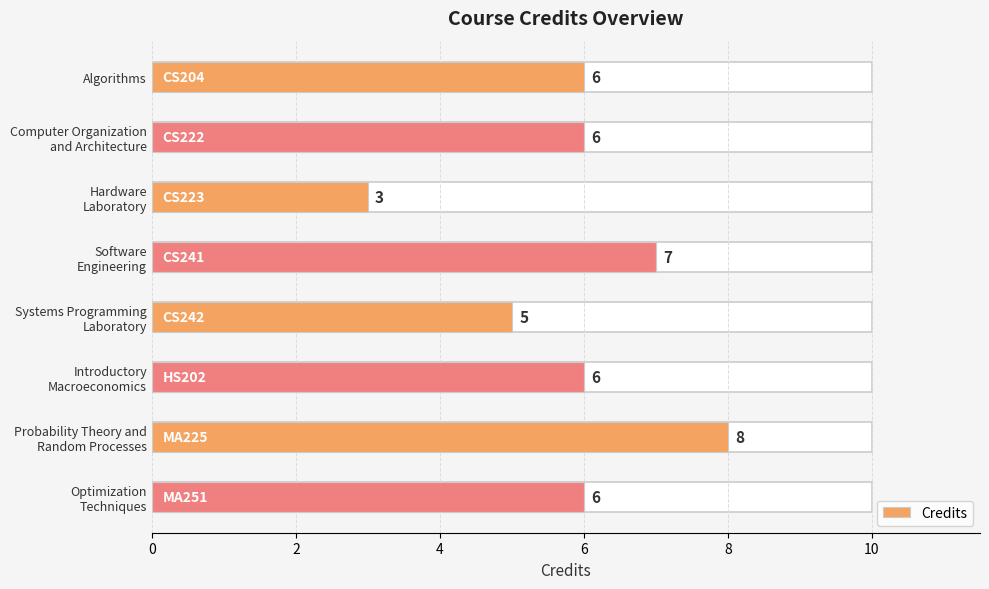

What is the sum of all values?

47